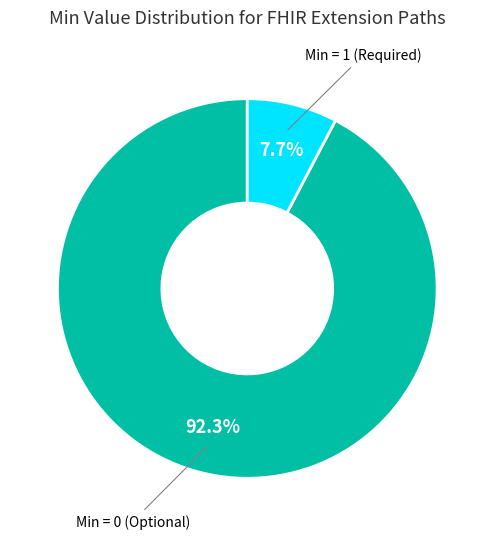

Is there any slice that represents more than half of the pie?

Yes